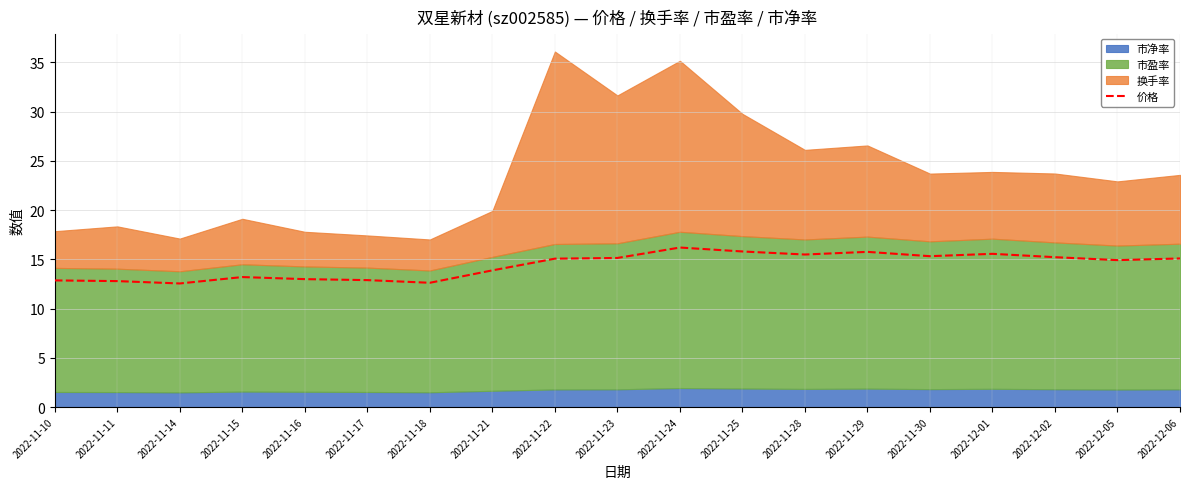

What is the sum of all values?

273.4